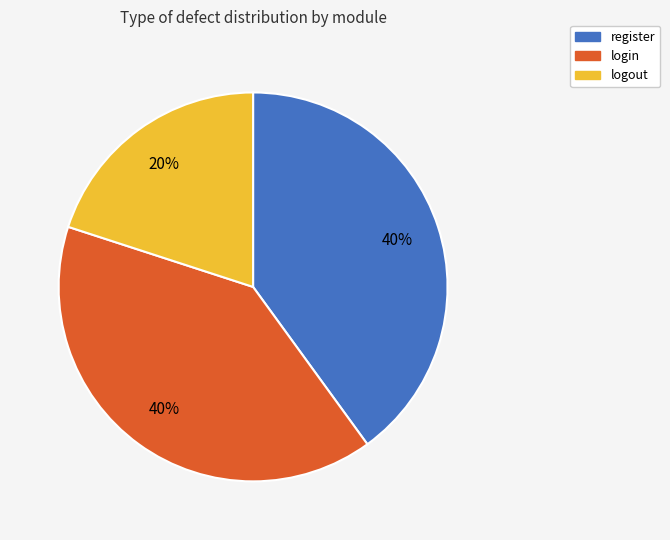

Is it true that login is 54% of the pie?

False